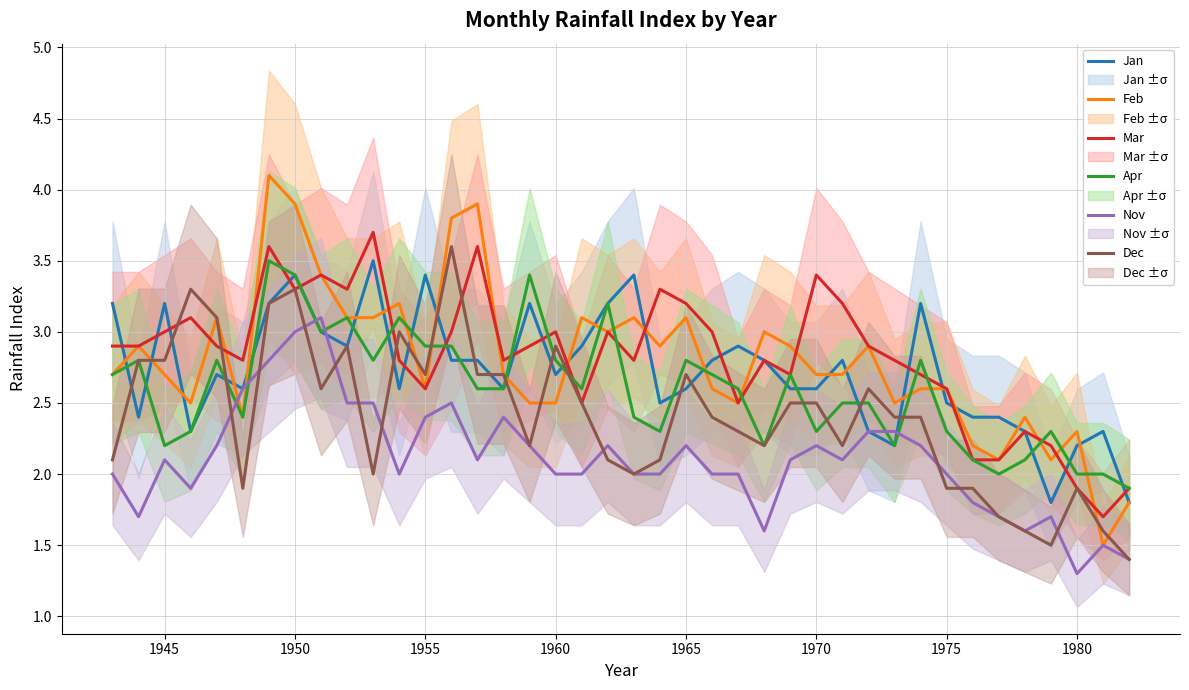

Which series has the largest range (max minus min)?

Feb